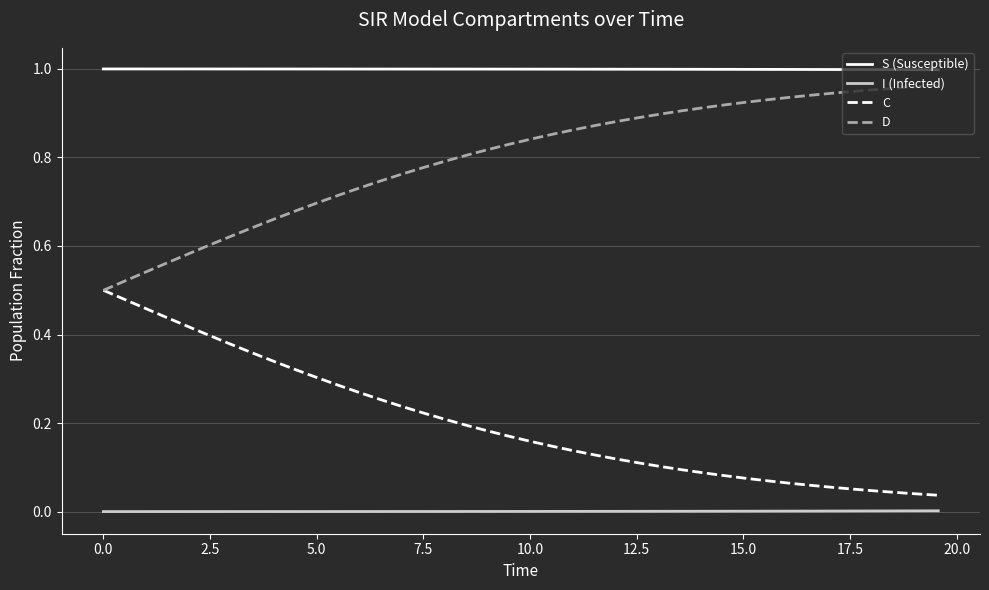

True or false: S (Susceptible) and C intersect in this chart.

False